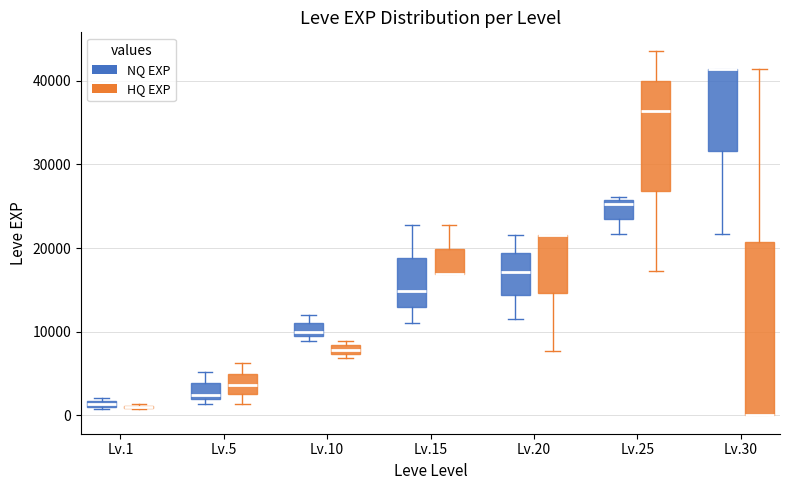

Comparing the boxes themselves (not the whiskers), which one is the tallest?

Lv.30 (HQ EXP)